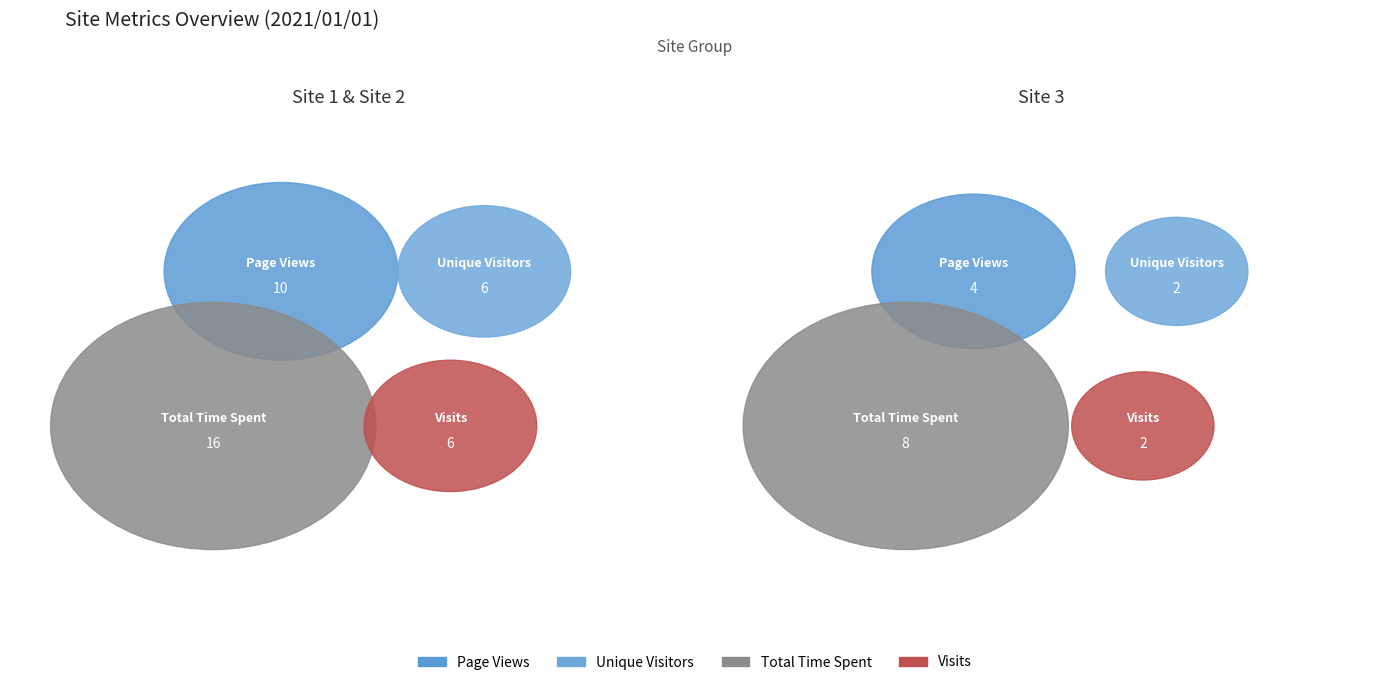

The Site 3 slice represents 32% of the pie. True or false?

False